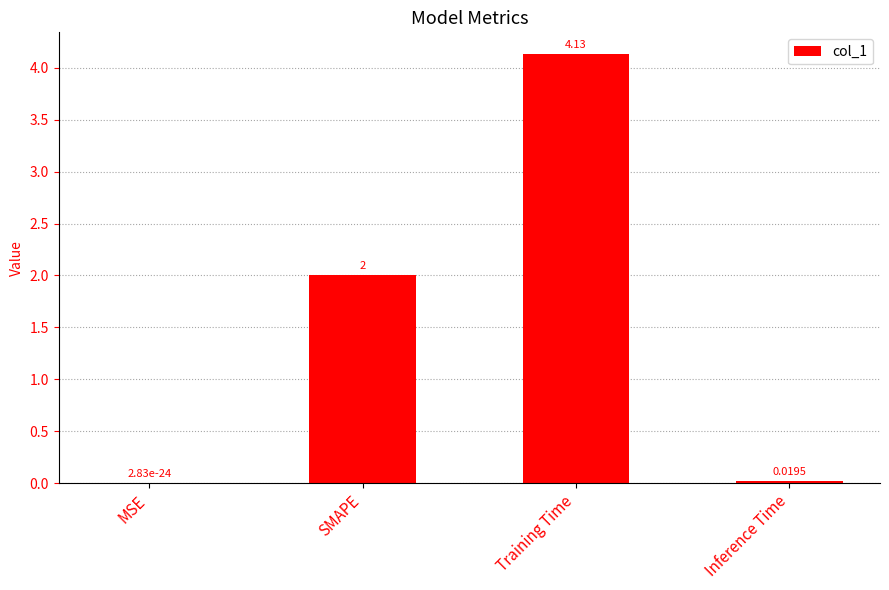

What is the change in value from Training Time to Inference Time?

-4.1